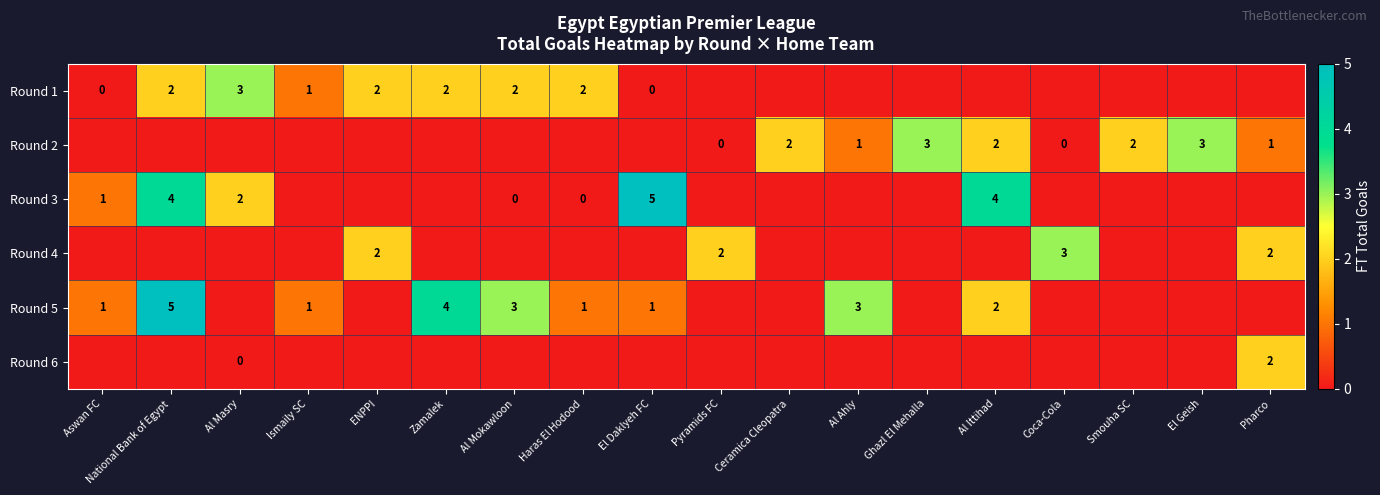

The Round 5 series shows 1 at El Daklyeh FC. True or false?

True